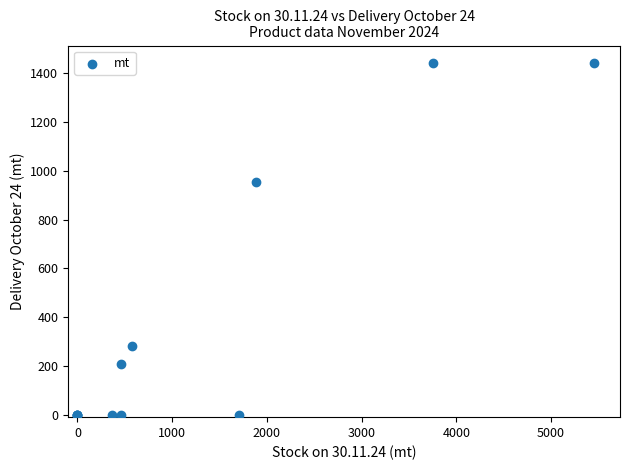

What Y value in the scatter plot is closest to 720?

952.4